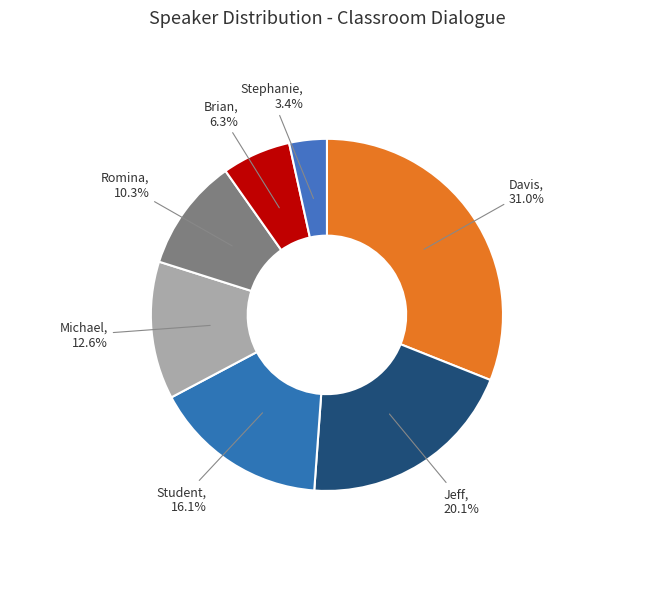

Is there a majority slice in this chart?

No